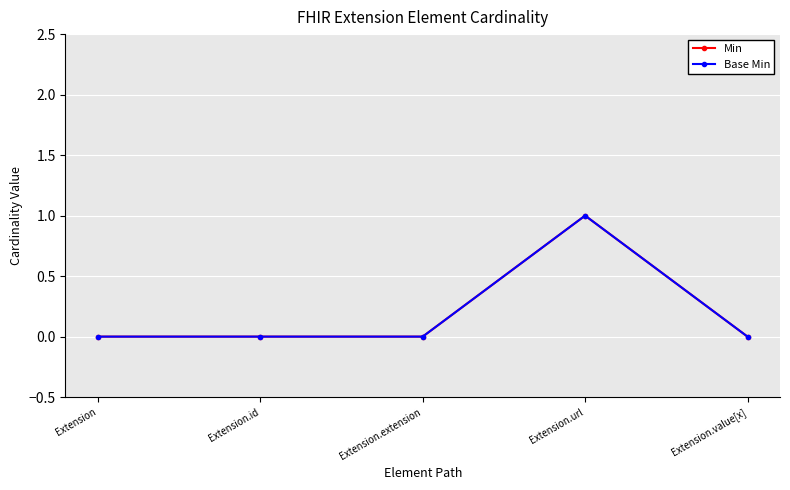

At which label is Min closest to 0?

Extension